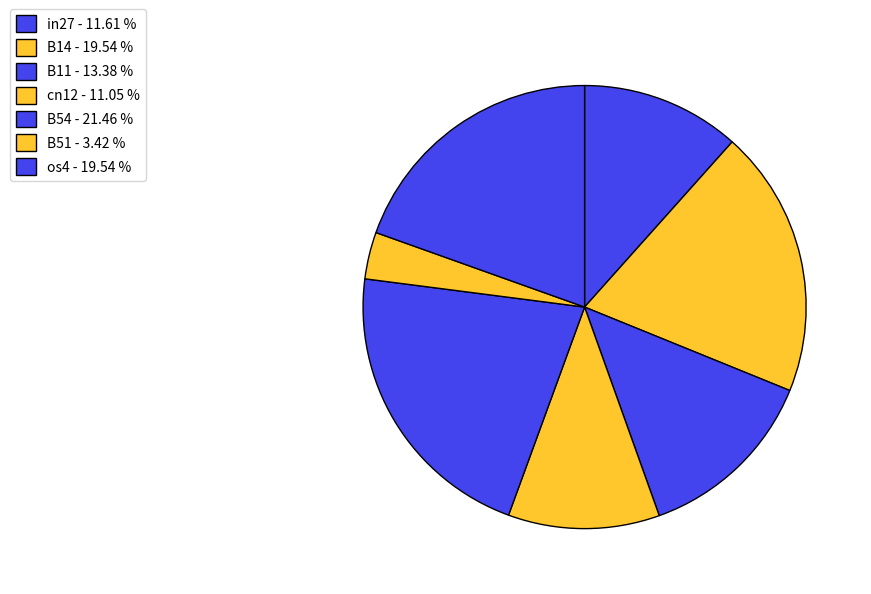

Which slice is the largest?

B54